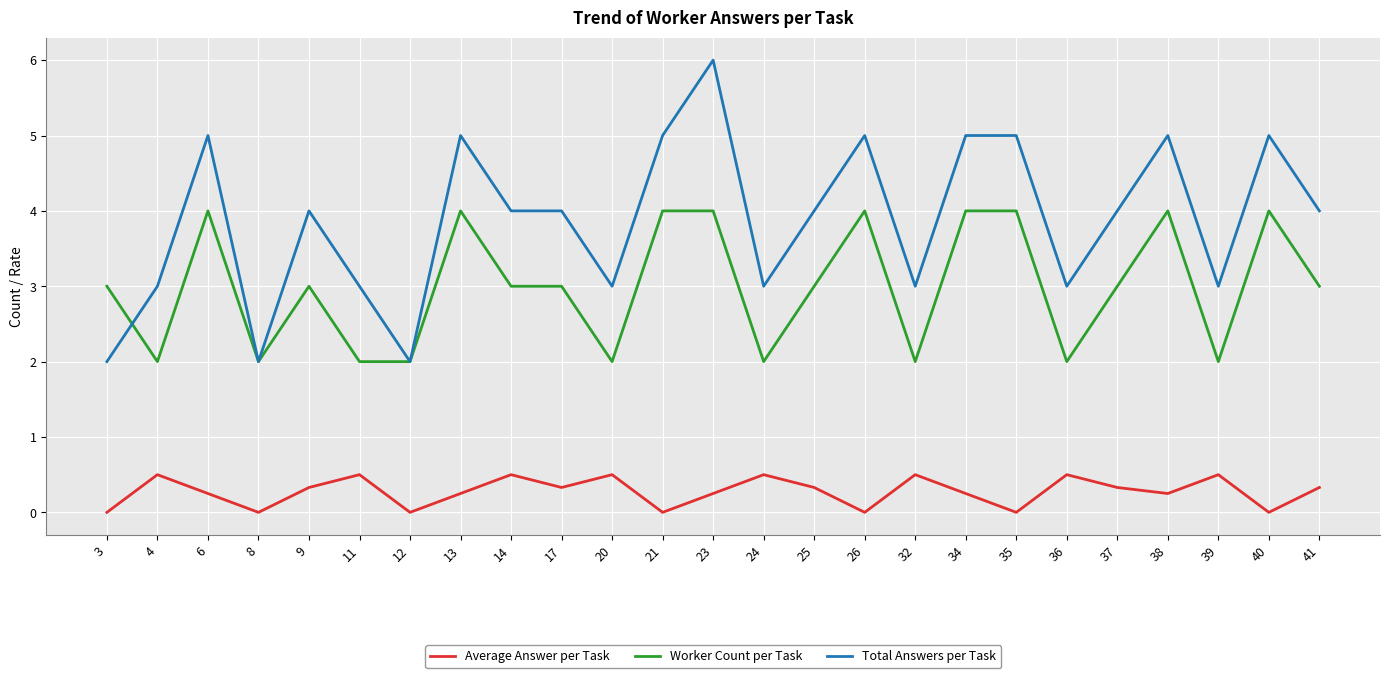

What value does the Average Answer per Task series have at 37?

0.3